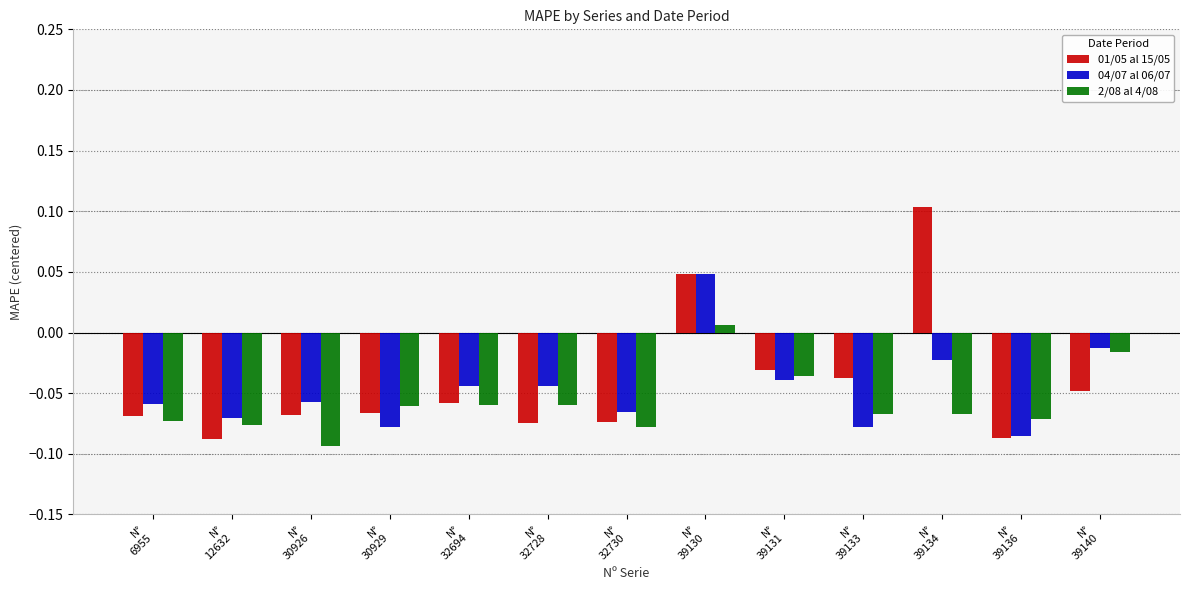

List the series in order of their overall mean, highest first.

01/05 al 15/05, 04/07 al 06/07, 2/08 al 4/08